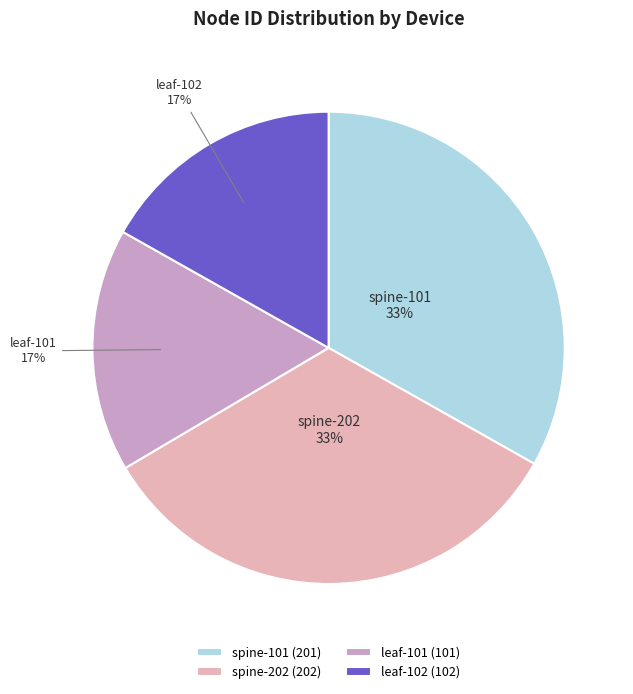

Does any single category account for the majority?

No